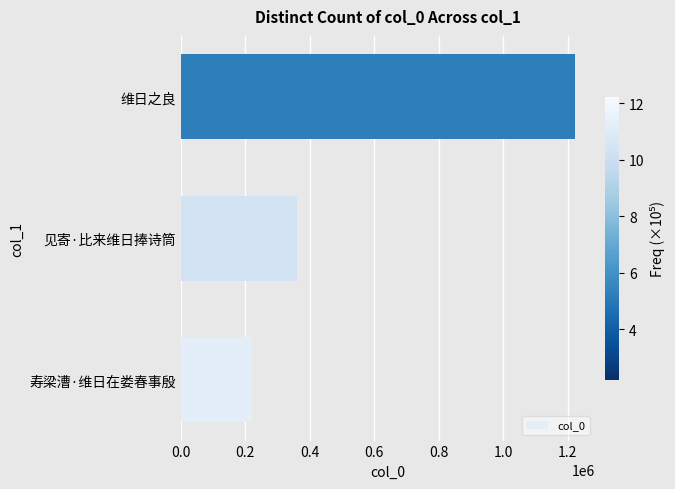

Reading bottom to top, extract all data points from this chart.

寿梁漕·维日在娄春事殷=220363	见寄·比来维日捧诗筒=360775	维日之良=1223464